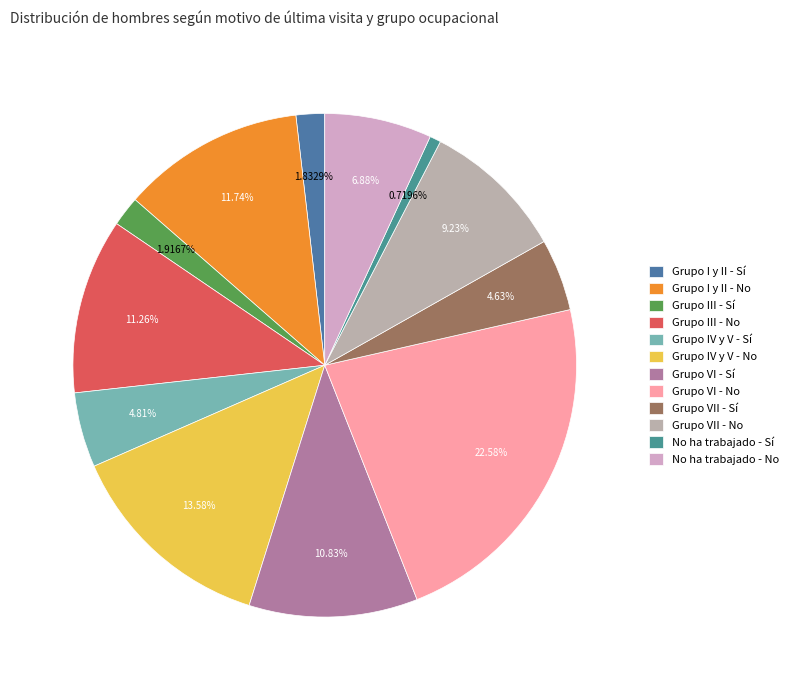

How many slices are in this pie chart?

12